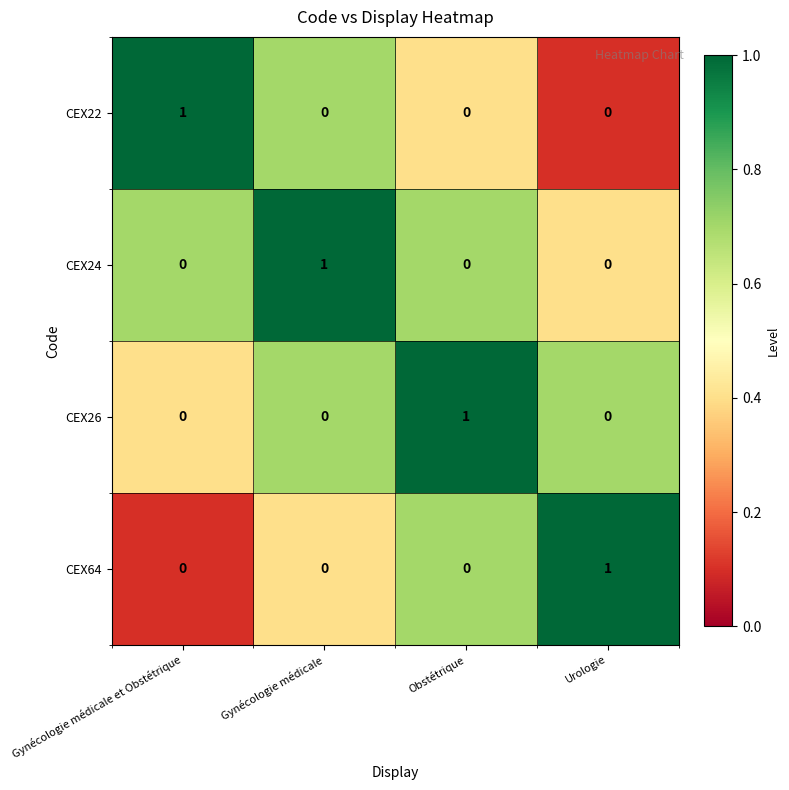

Count the CEX24 values in the range 0 to 1.

4